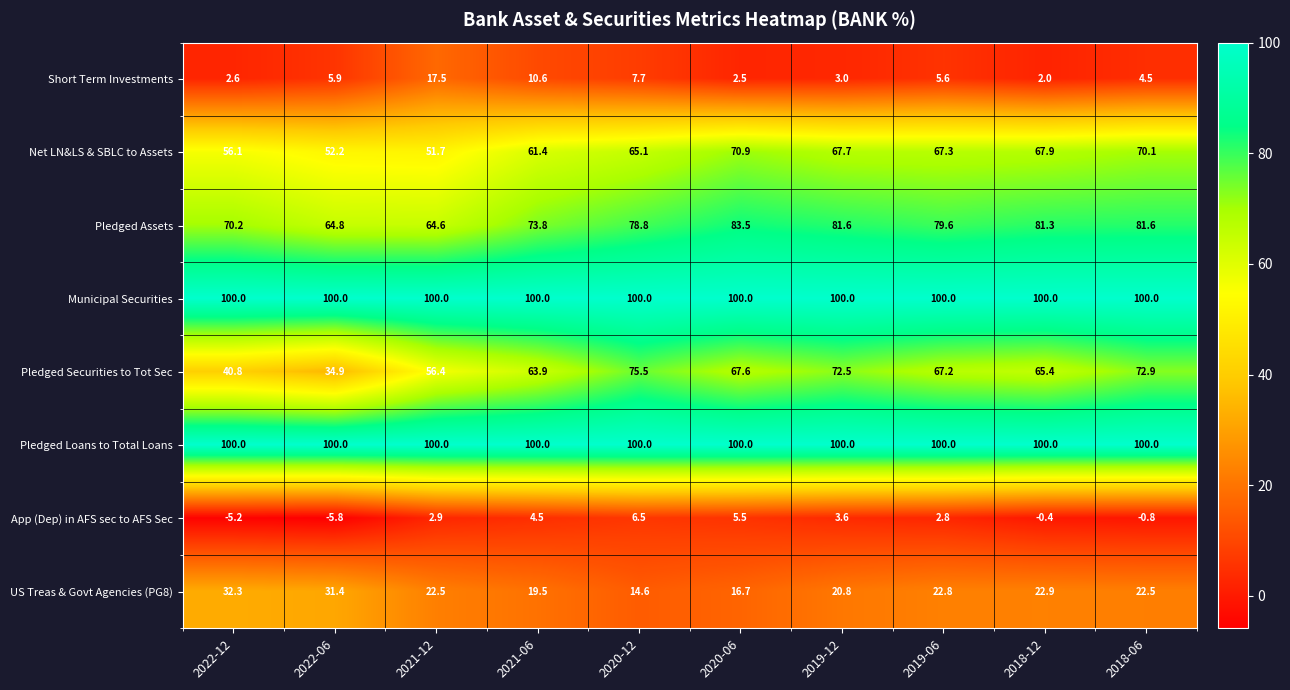

Which series has the widest spread of values?

Pledged Securities to Tot Sec